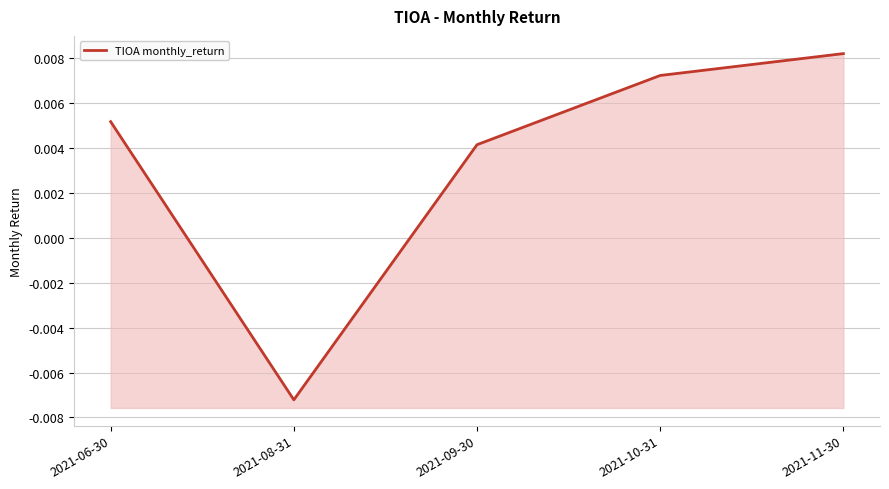

What position from the left is 2021-09-30?

3